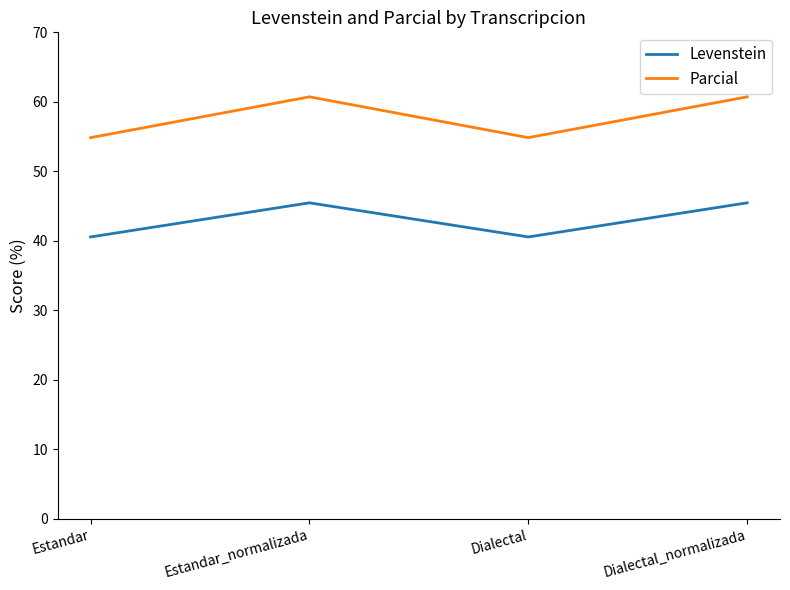

The Levenstein series shows 53.5 at Dialectal. True or false?

False